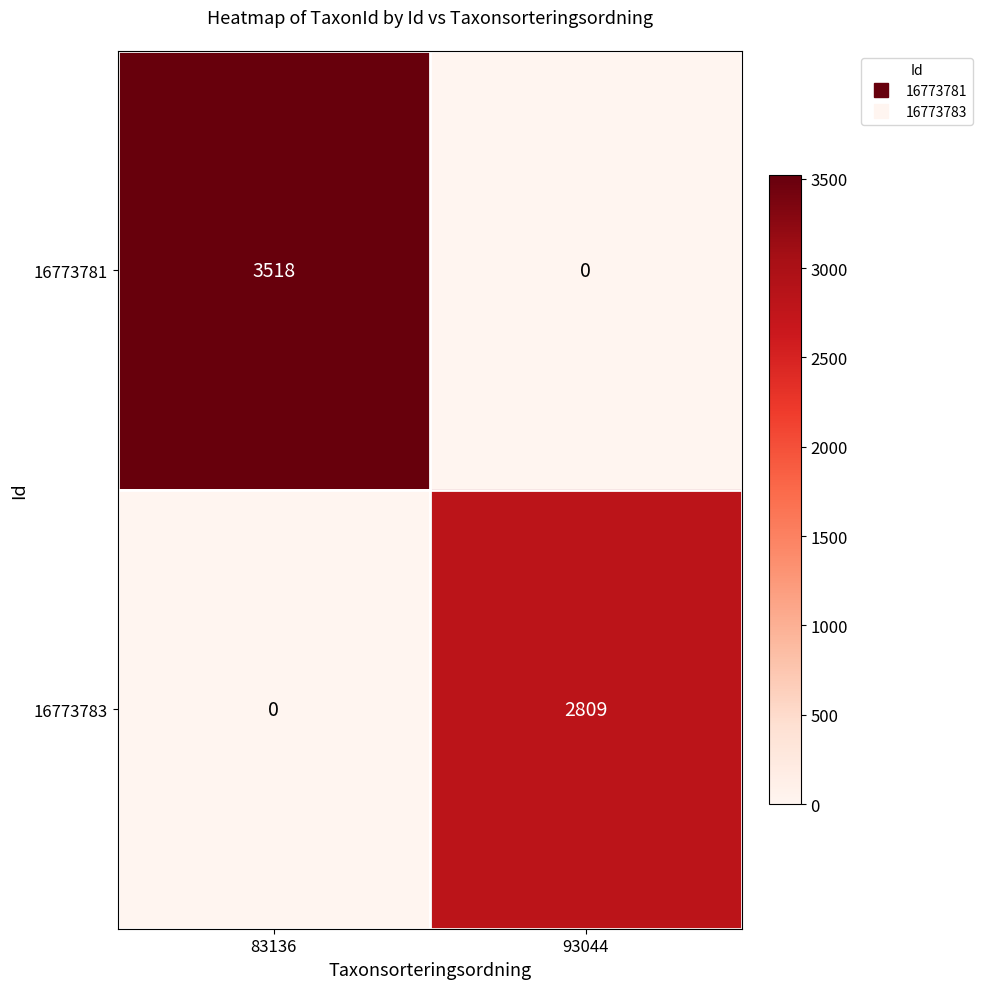

Rank the series at 93044 from lowest to highest value.

16773781, 16773783